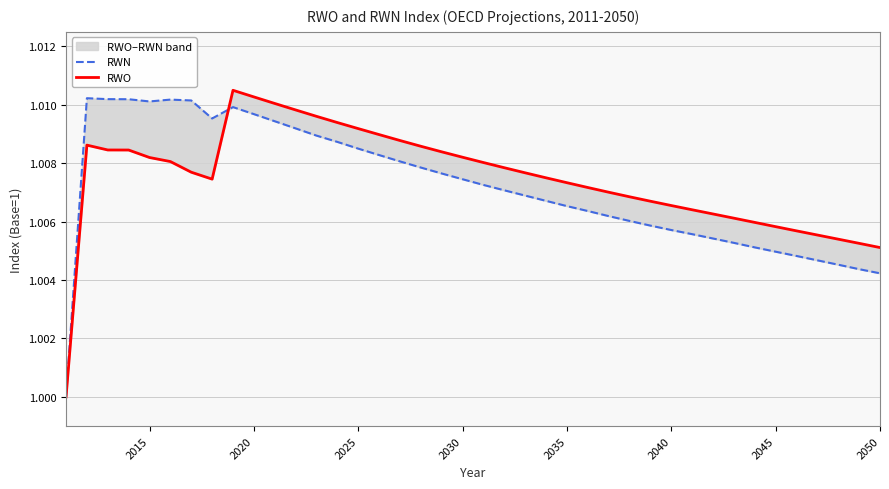

Does the chart have visible grid lines?

Yes